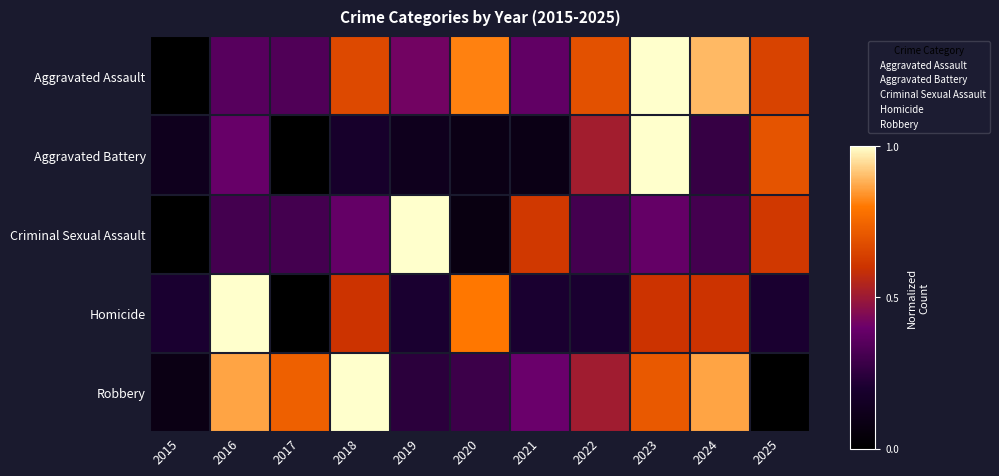

How many series are shown in this chart?

5